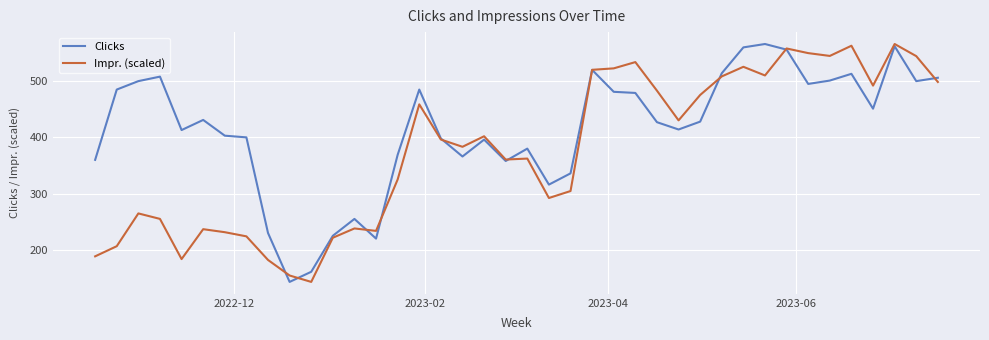

What is the smallest value displayed?

143.0